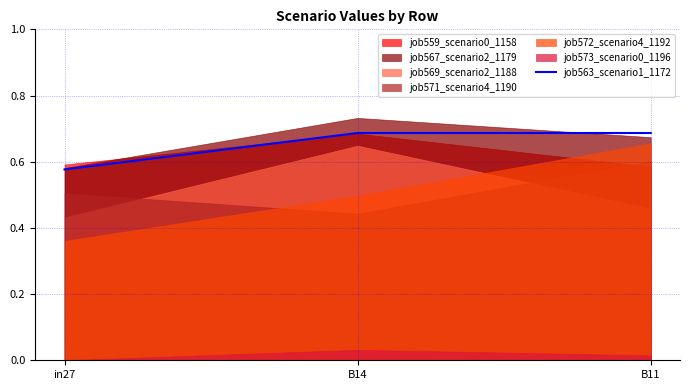

Is it true that job563_scenario1_1172 equals 0.3 at B14?

False